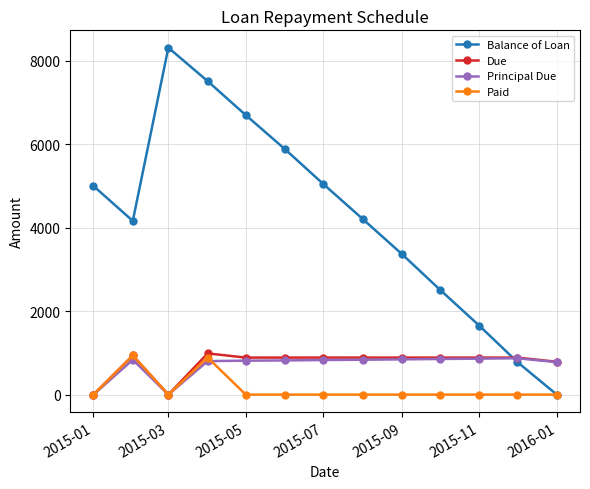

Which series ends up on top after the final intersection of Balance of Loan and Principal Due?

Principal Due